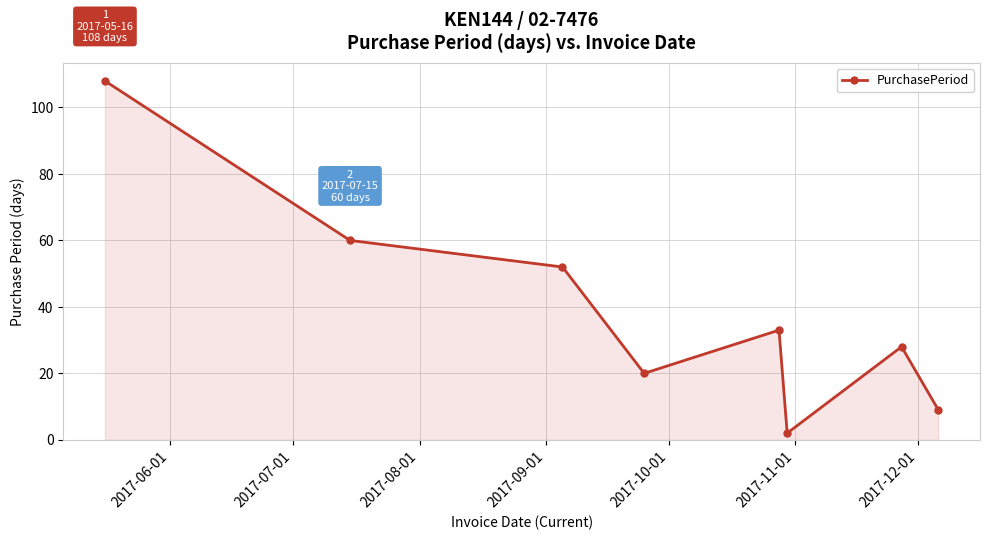

How many lines are shown in the chart?

1